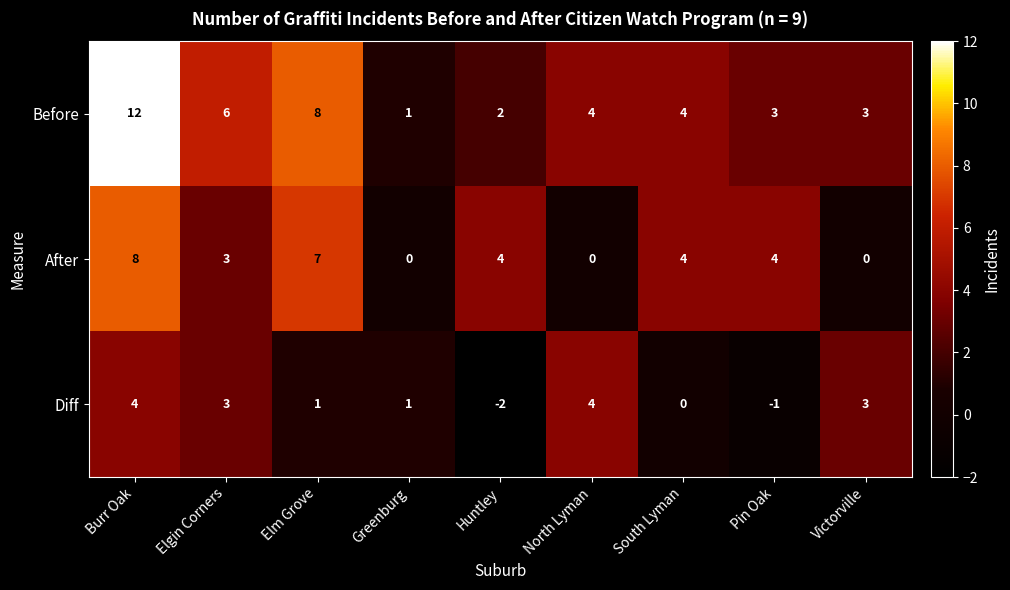

Which category has the lowest value across all series?

Huntley